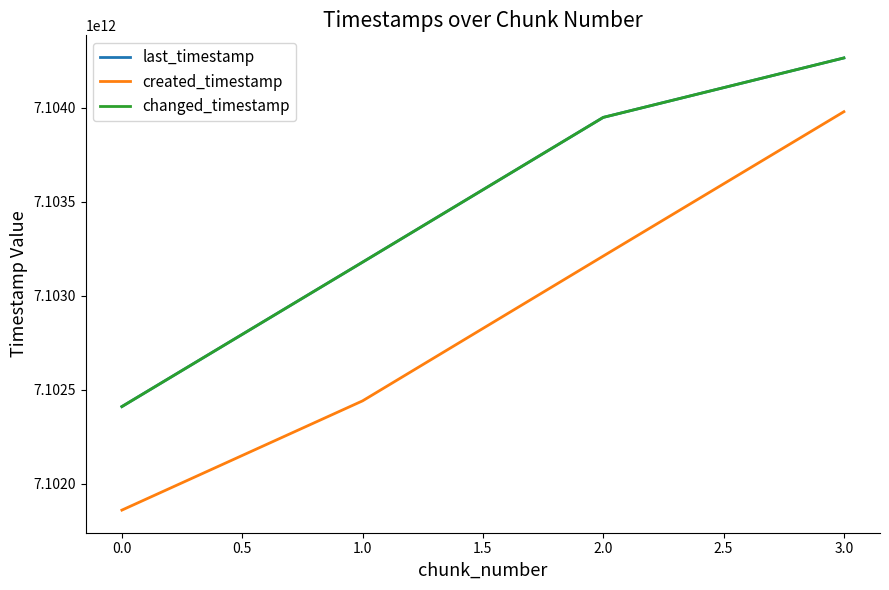

Reading left to right, what are all the values shown in this chart?

last_timestamp: 7102409253125	7103177496673	7103947697315	7104264017338
created_timestamp: 7101858500100	7102439682962	7103209975153	7103978057876
changed_timestamp: 7102409253125	7103177496673	7103947697315	7104264017338